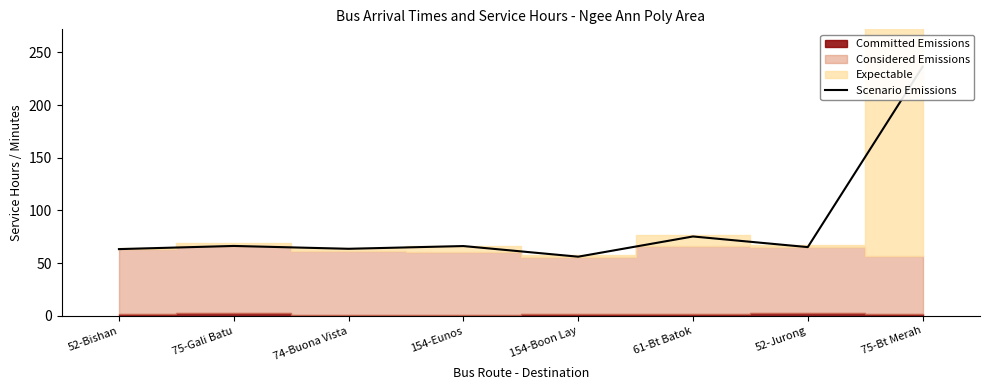

List the labels in order of value, smallest first.

154-Boon Lay, 52-Bishan, 74-Buona Vista, 52-Jurong, 154-Eunos, 75-Gali Batu, 61-Bt Batok, 75-Bt Merah